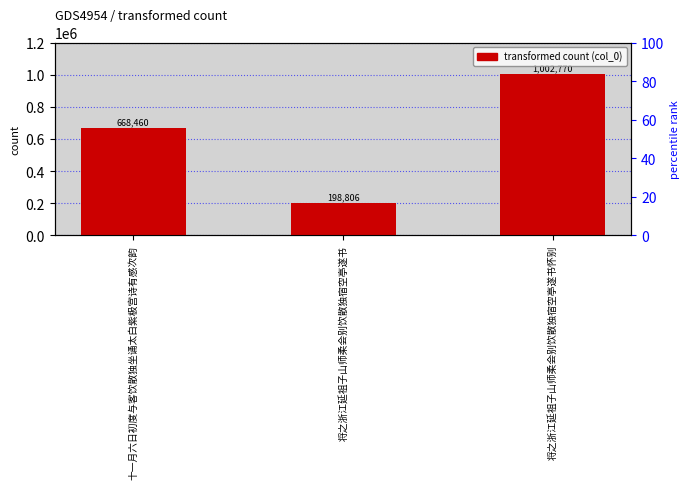

Count the values in the range 198806 to 1002770.

3